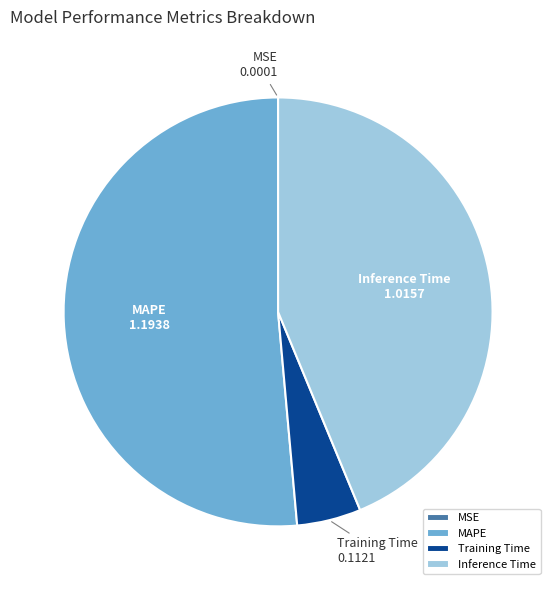

Is there any slice that represents more than half of the pie?

Yes